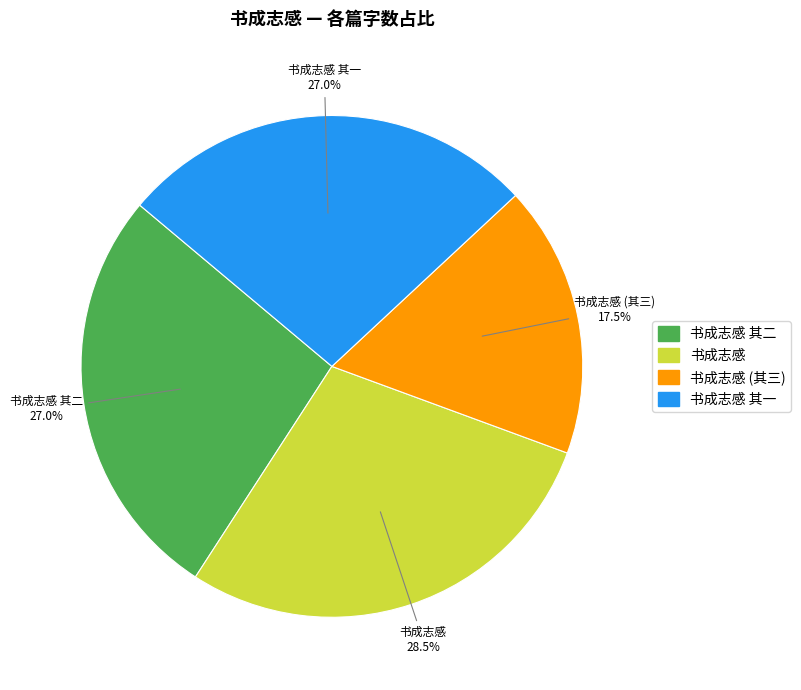

Which slice is the smallest?

书成志感 (其三)